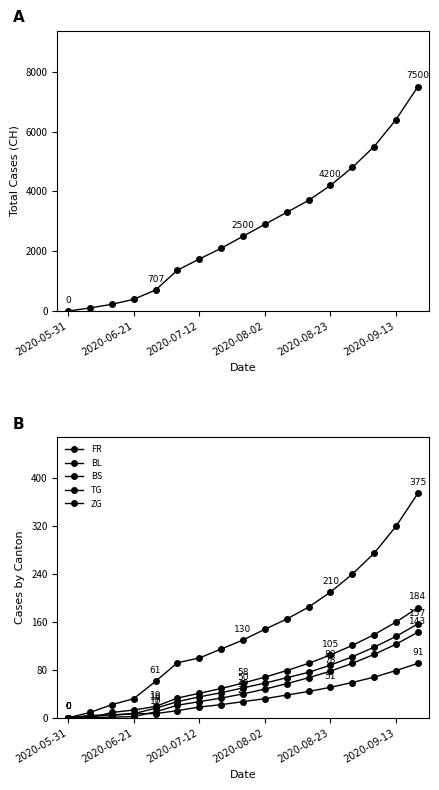

Between 8 and 2020-06-21, which is larger?

8